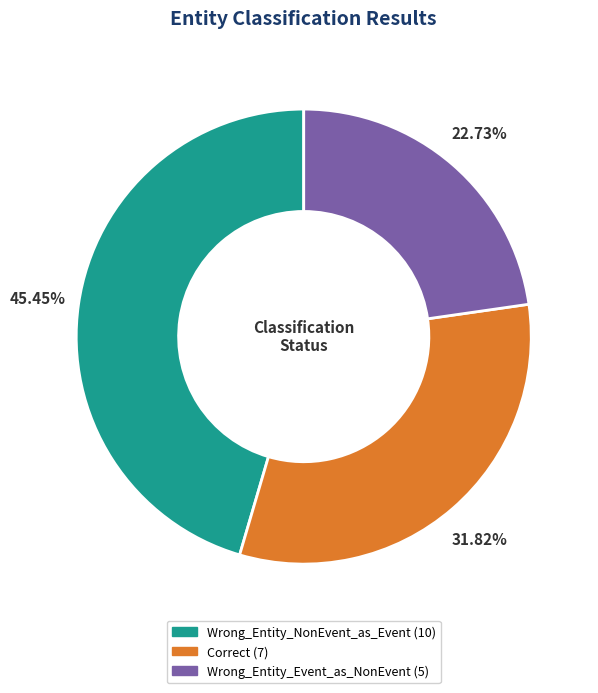

True or false: Correct accounts for 32% of the total.

True